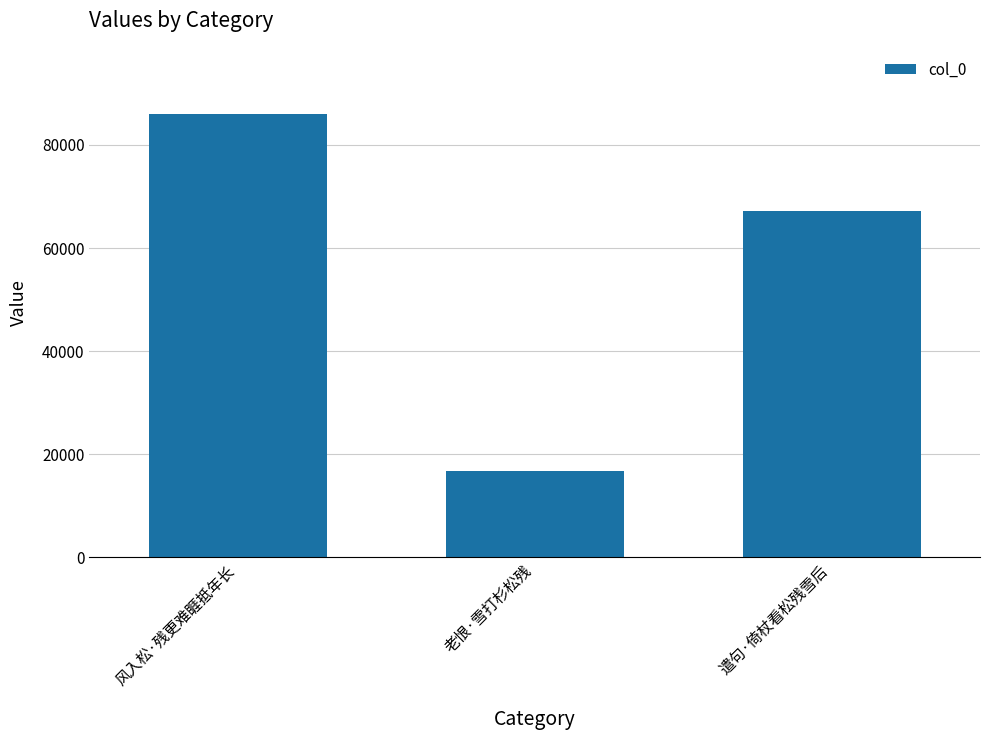

List the labels in order of value, smallest first.

老恨·雪打杉松残, 遣句·倚杖看松残雪后, 风入松·残更难睚抵年长